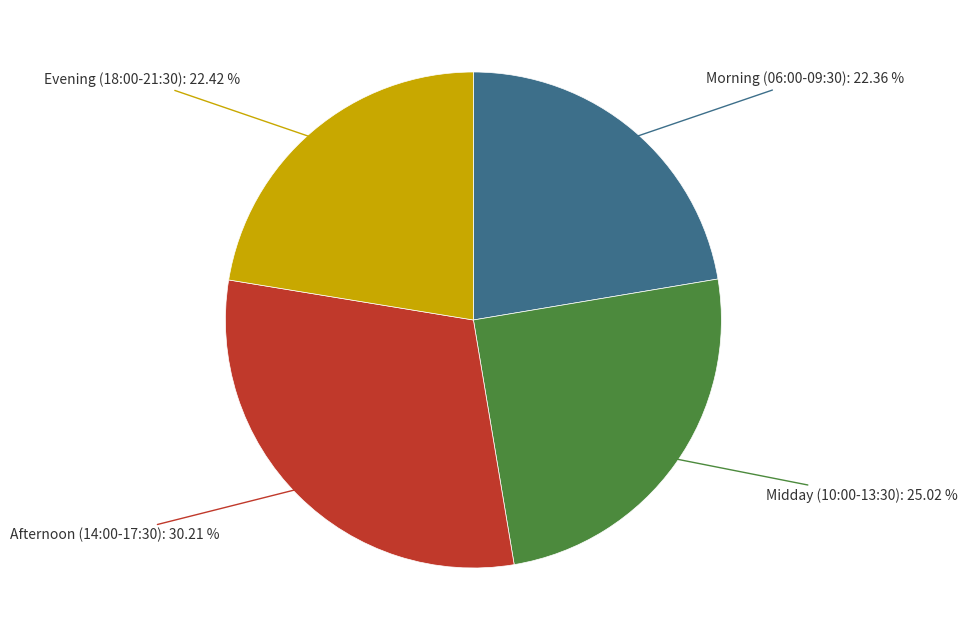

Does any single category account for the majority?

No